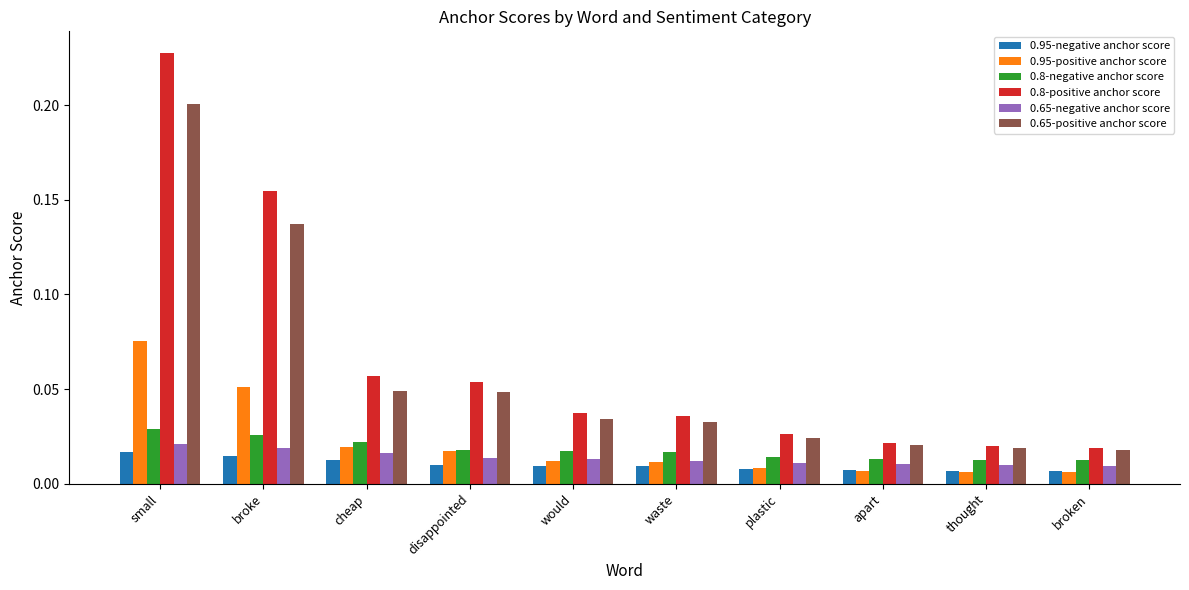

How many groups of bars are there?

10